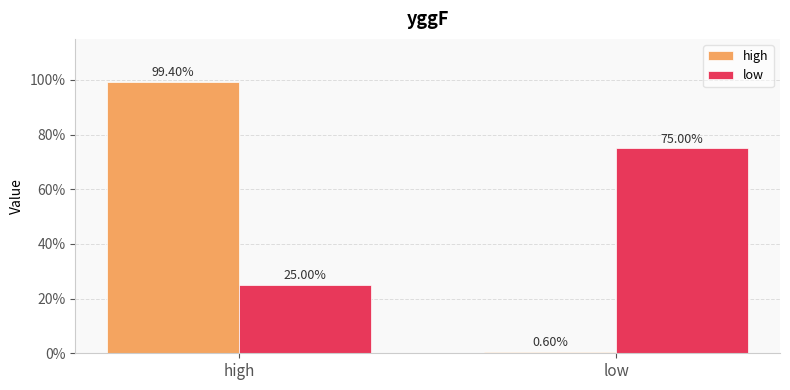

At which label is high closest to 0?

low